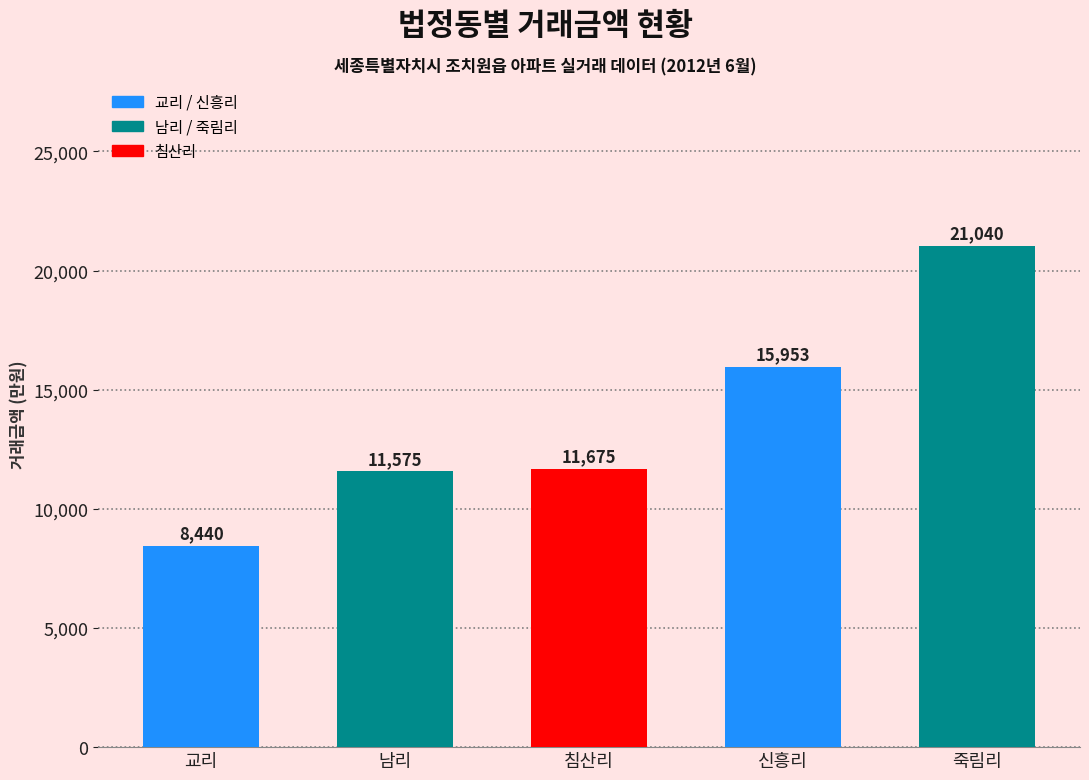

How many data points are less than 11675?

2